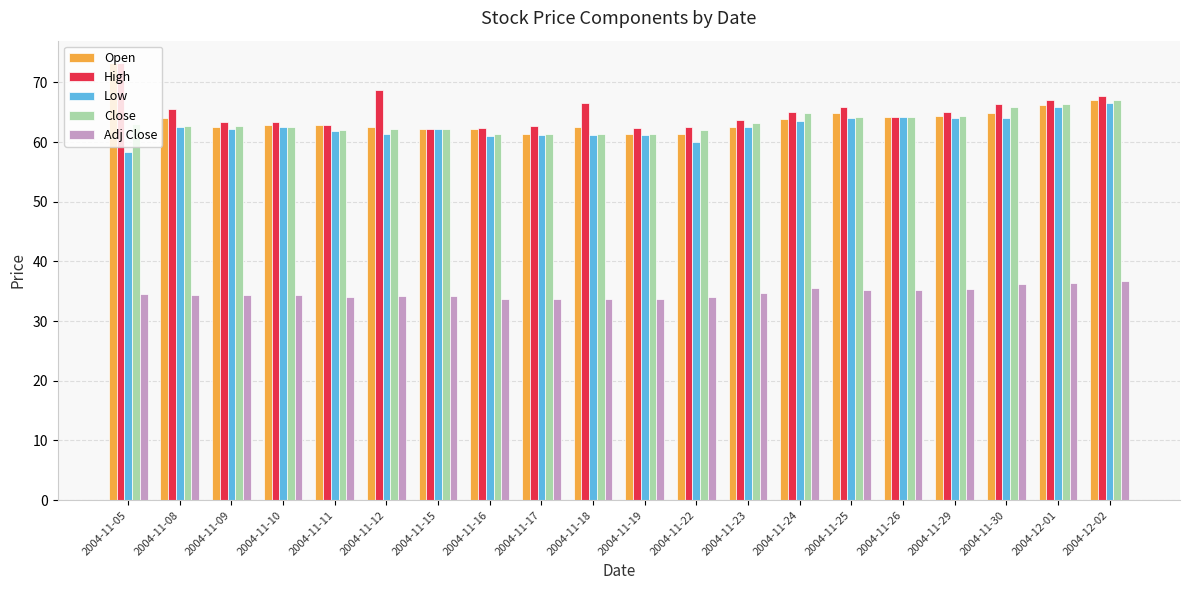

True or false: Adj Close has a value of 50.9 at 2004-12-02.

False